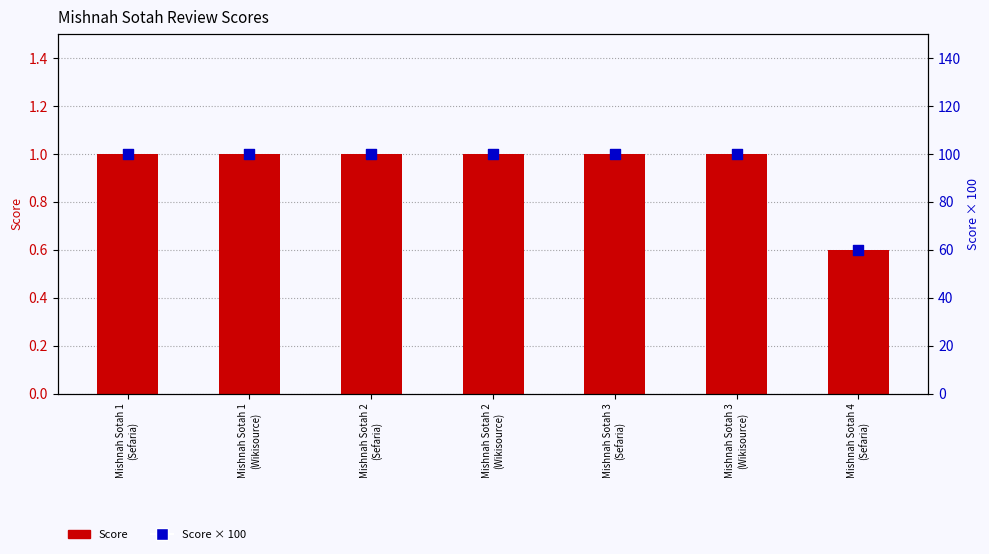

Which series reaches the minimum Y coordinate?

Score